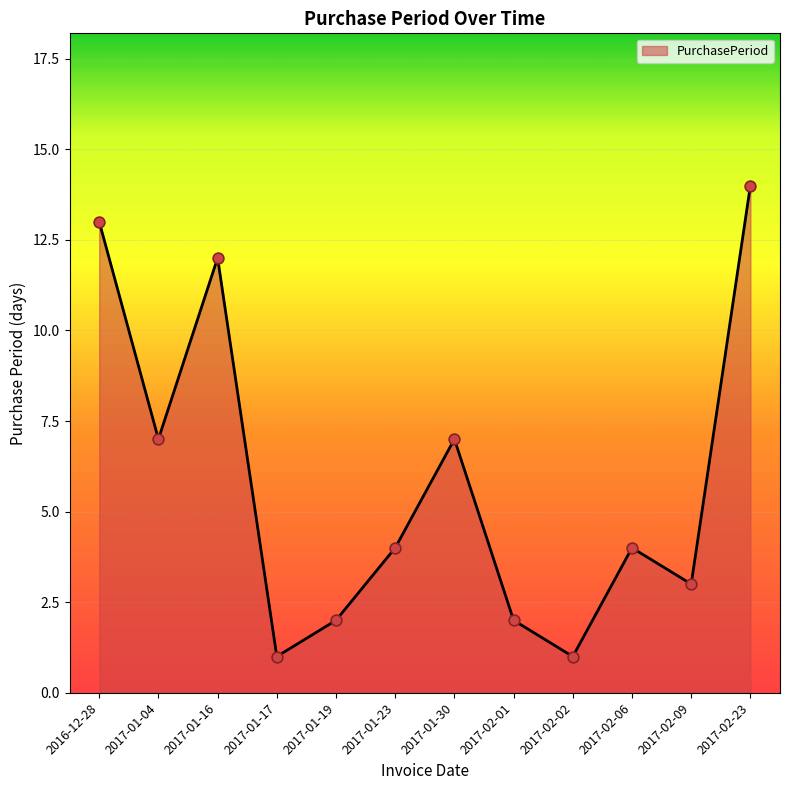

What is the ratio of the value at 2017-01-17 to the value at 2017-02-01?

0.5